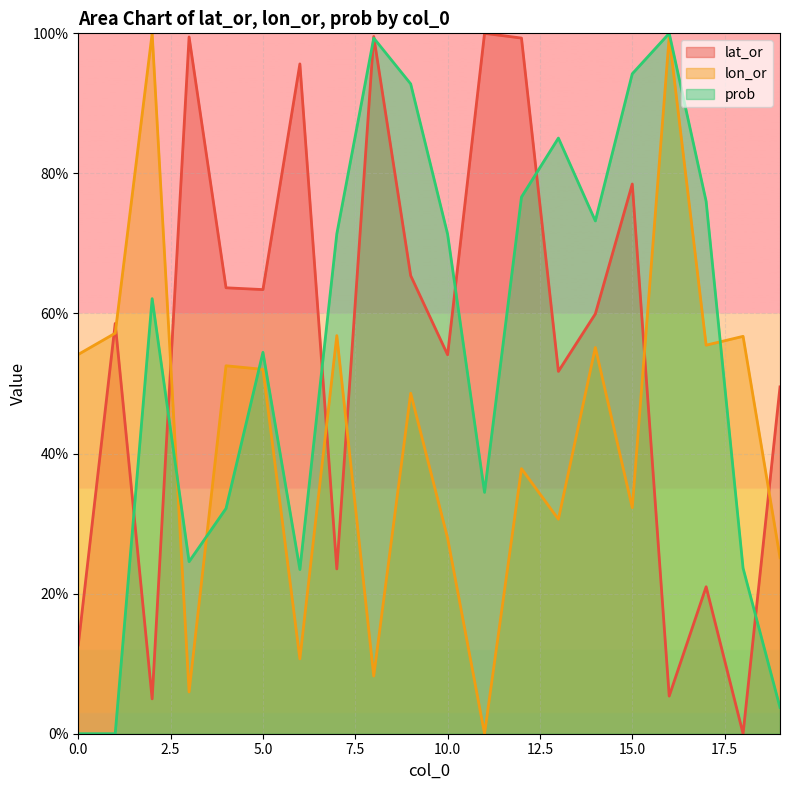

Which category has the lowest value across all series?

18